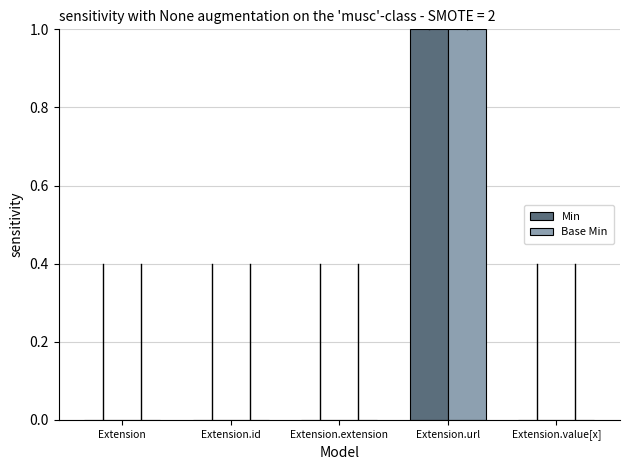

The value of Min at Extension.extension is 0. True or false?

True